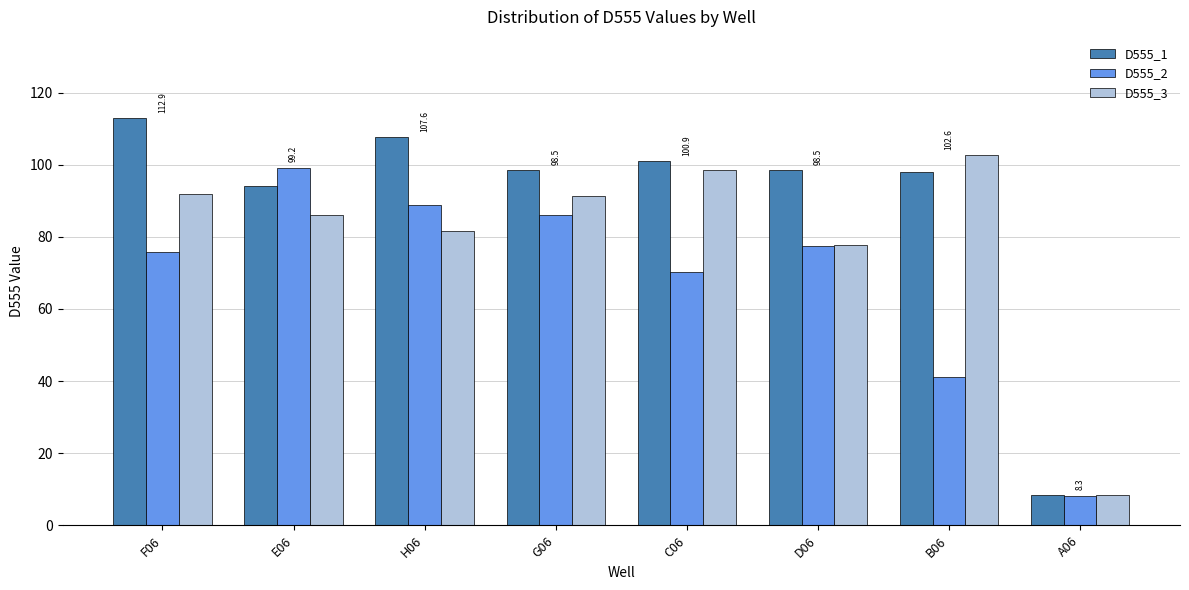

Which series has the widest spread of values?

D555_1